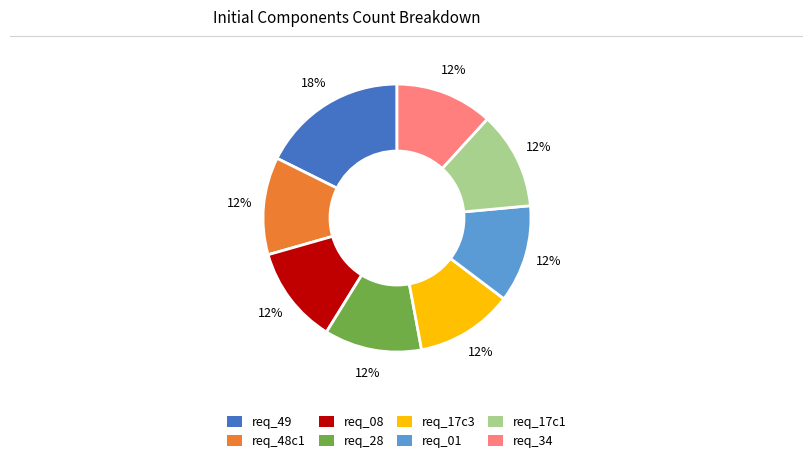

Combined, do req_28 and req_49 account for over 50%?

No